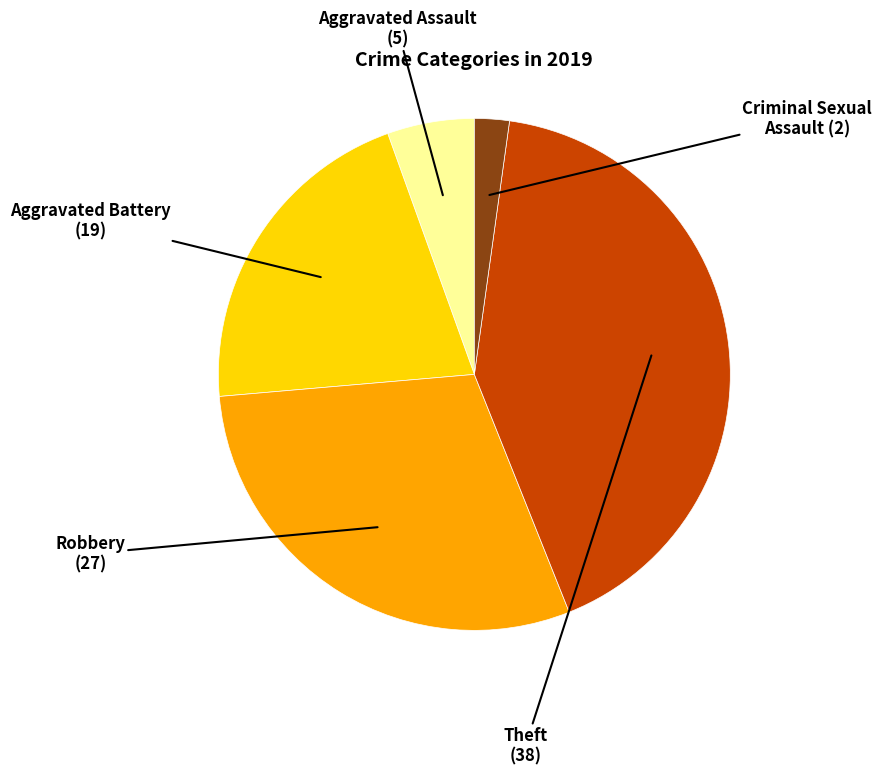

Does any single category account for the majority?

No